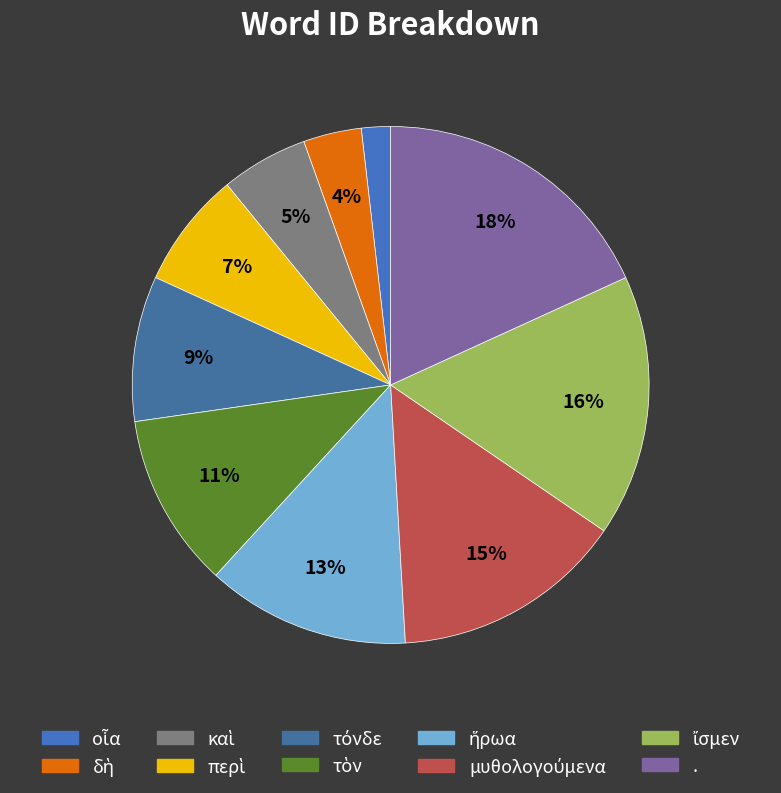

Rank the categories by value from highest to lowest.

., ἴσμεν, μυθολογούμενα, ἥρωα, τὸν, τόνδε, περὶ, καὶ, δὴ, οἷα